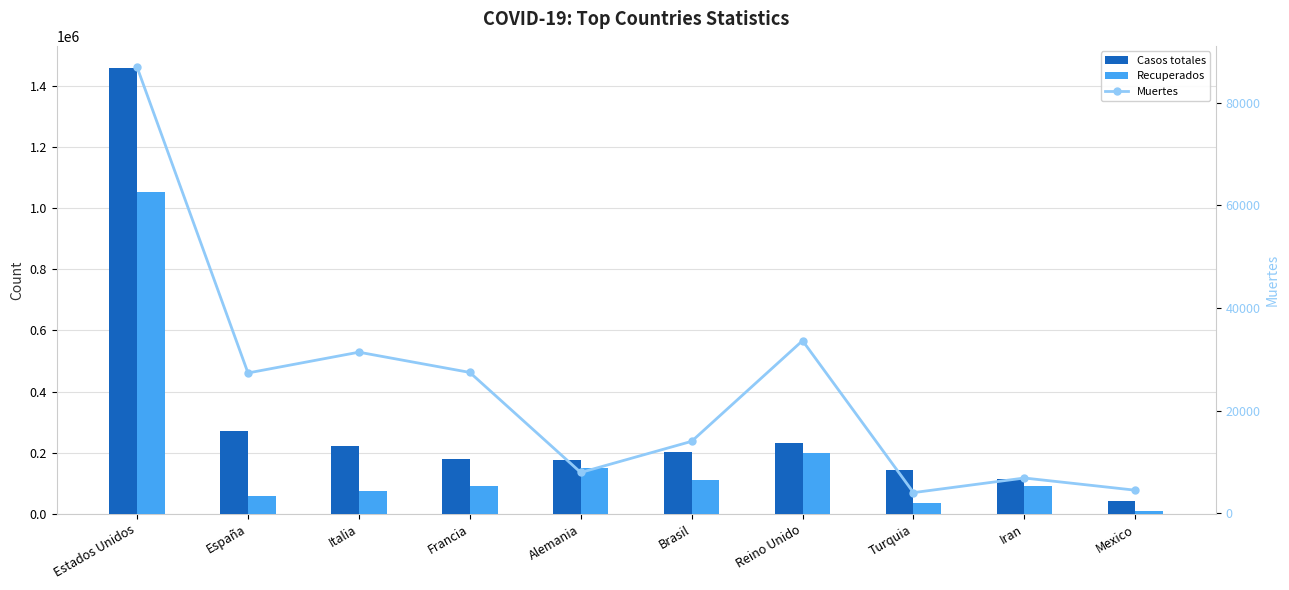

What is the difference between the highest and lowest values at Reino Unido?

199537